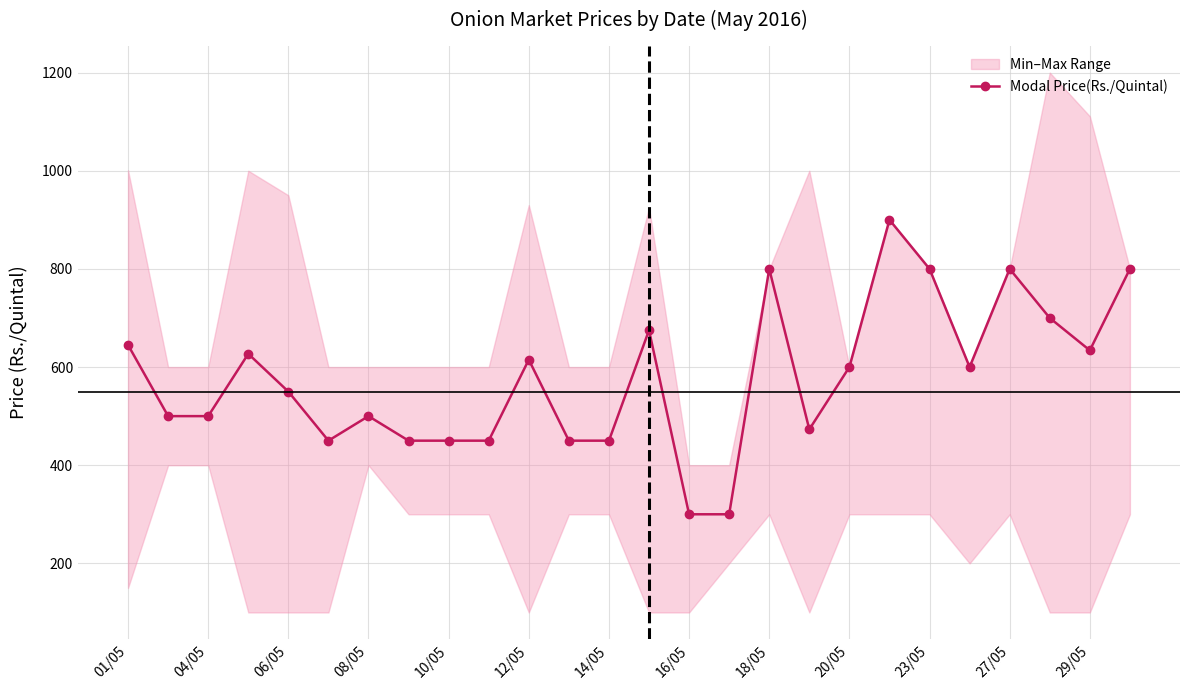

What is the greatest value displayed?

900